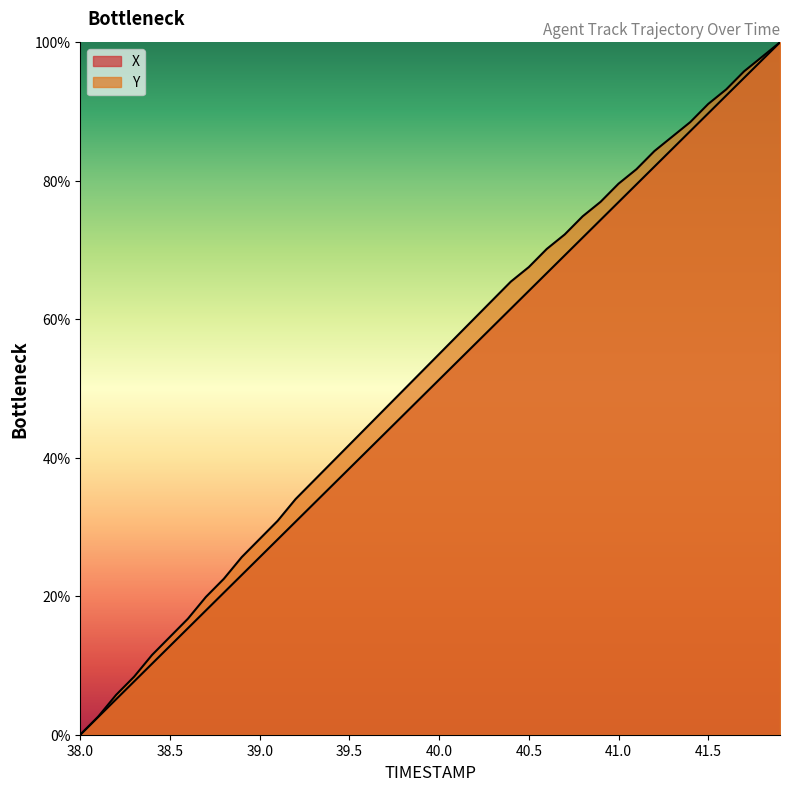

Rank the series by their maximum value, from highest to lowest.

X, Y